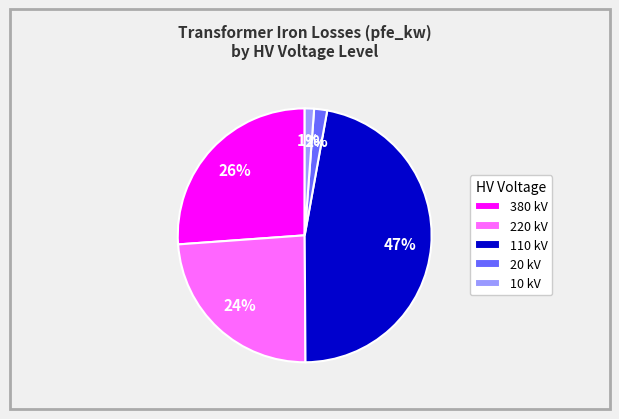

Which has a higher value, 110 kV or 380 kV?

110 kV